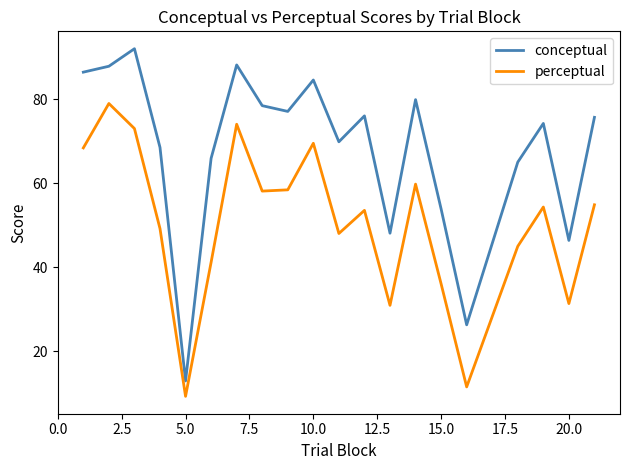

Which series has the largest range (max minus min)?

conceptual